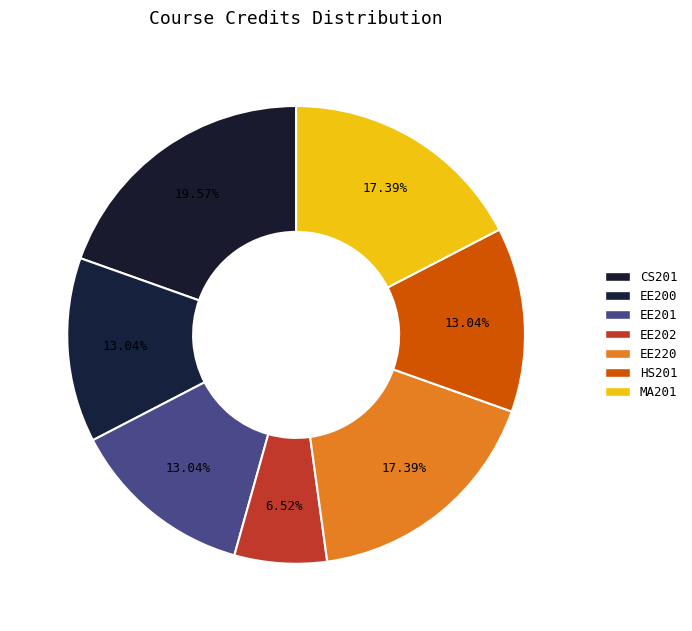

Which slice is the largest?

CS201